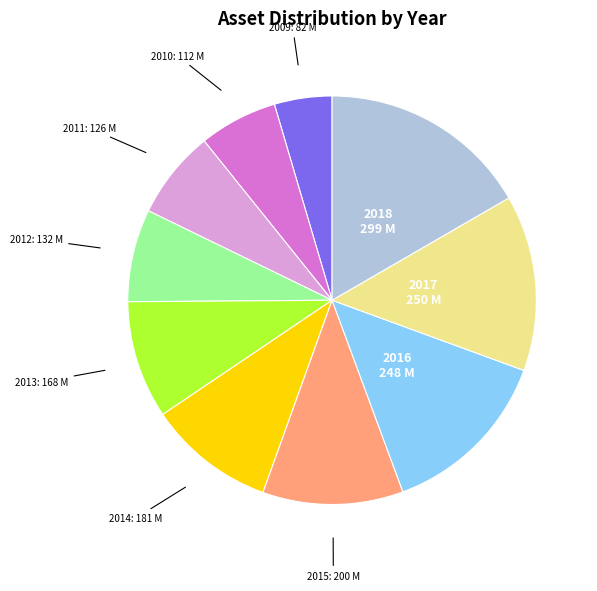

Does any single category account for the majority?

No